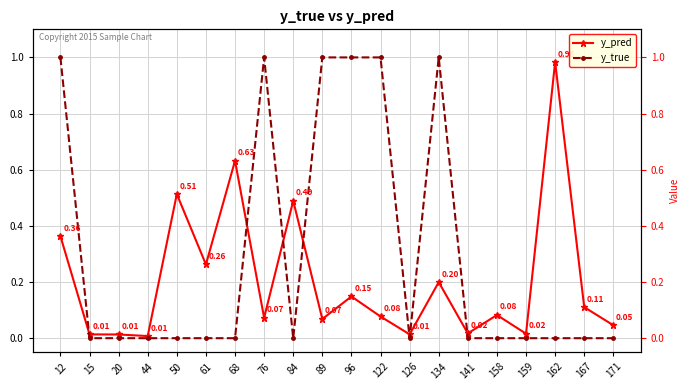

What is the difference between the second highest and second lowest values in the y_true series?

1.0